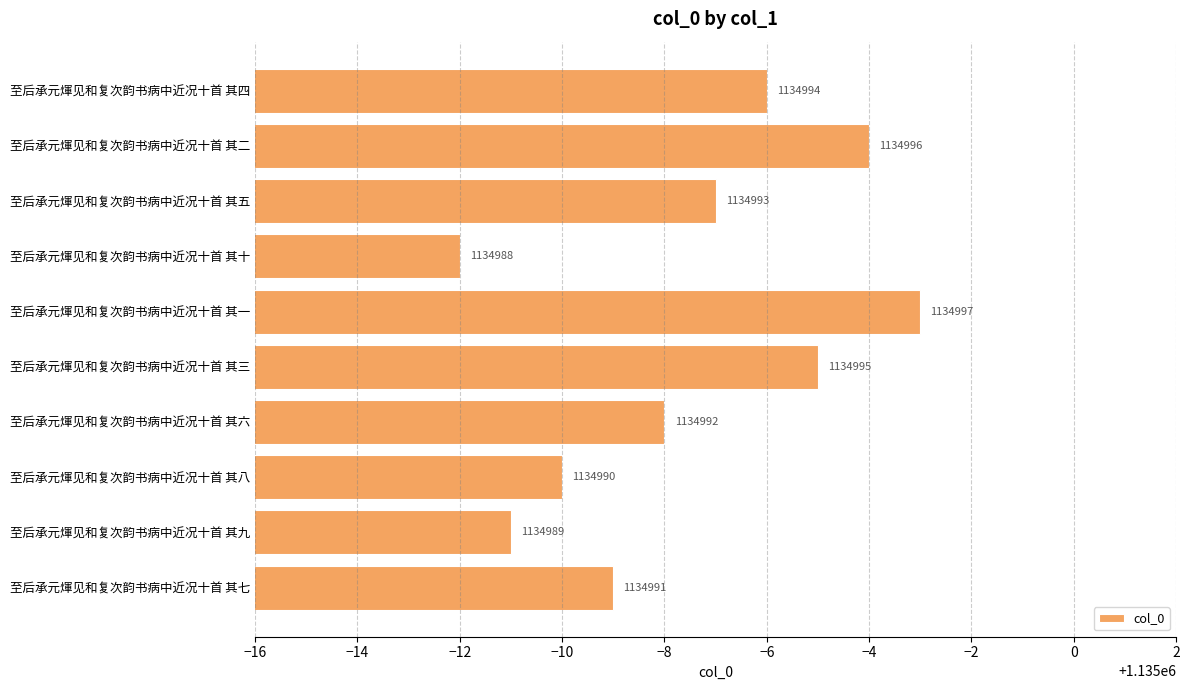

What is the sum of all values?

11349925